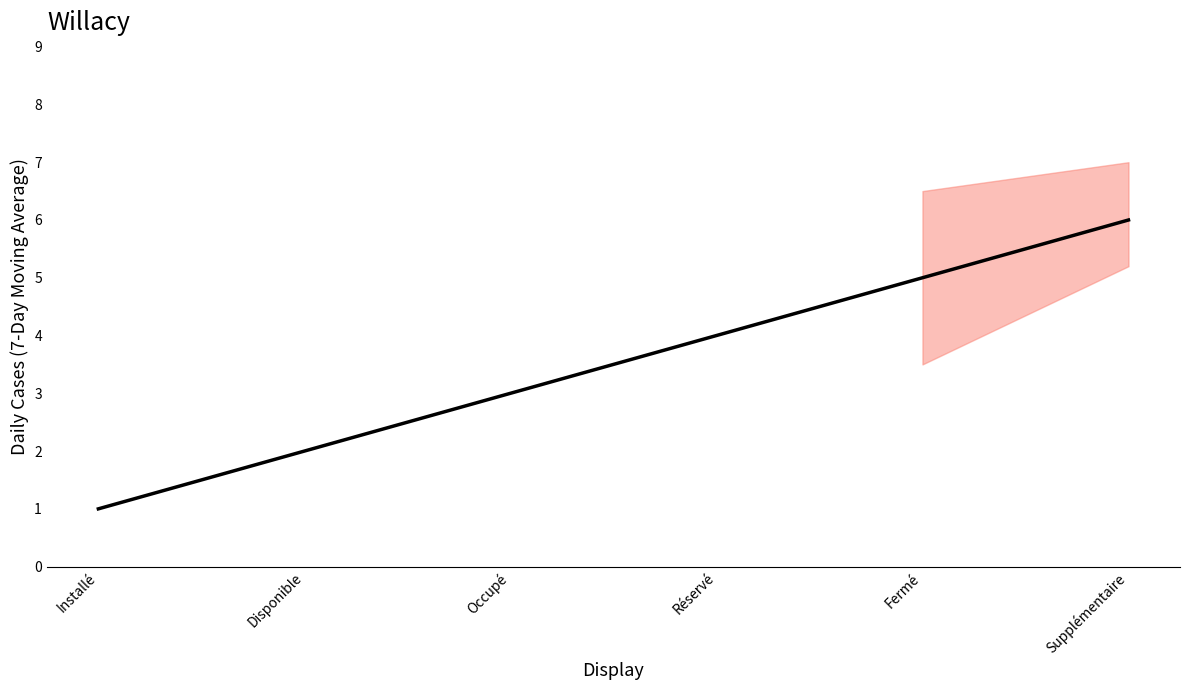

Reading left to right, extract all data points from this chart.

Installé=1	Disponible=2	Occupé=3	Réservé=4	Fermé=5	Supplémentaire=6